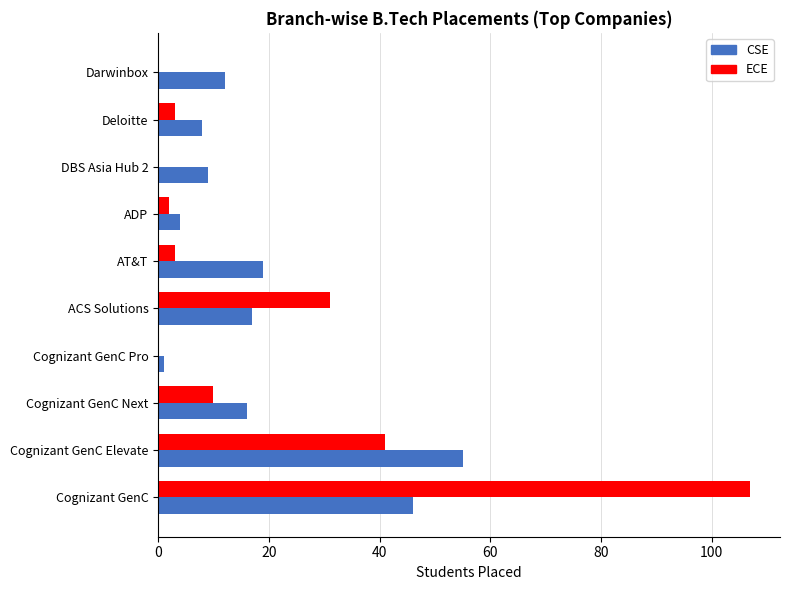

The CSE series shows 4 at ADP. True or false?

True